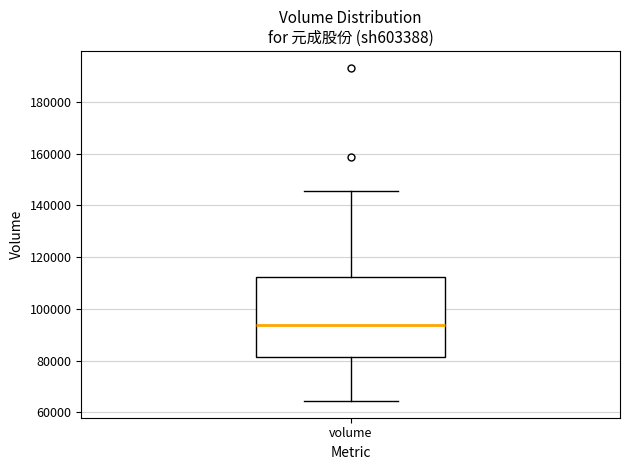

Transcribe this box plot: give where the median line is, the range the box spans, and where the two whiskers end, as read against the y-axis. The values are not printed on the chart, so give them approximately, as read against the axis.

median 94000, box 82000 to 112000, whiskers 64000 to 146000